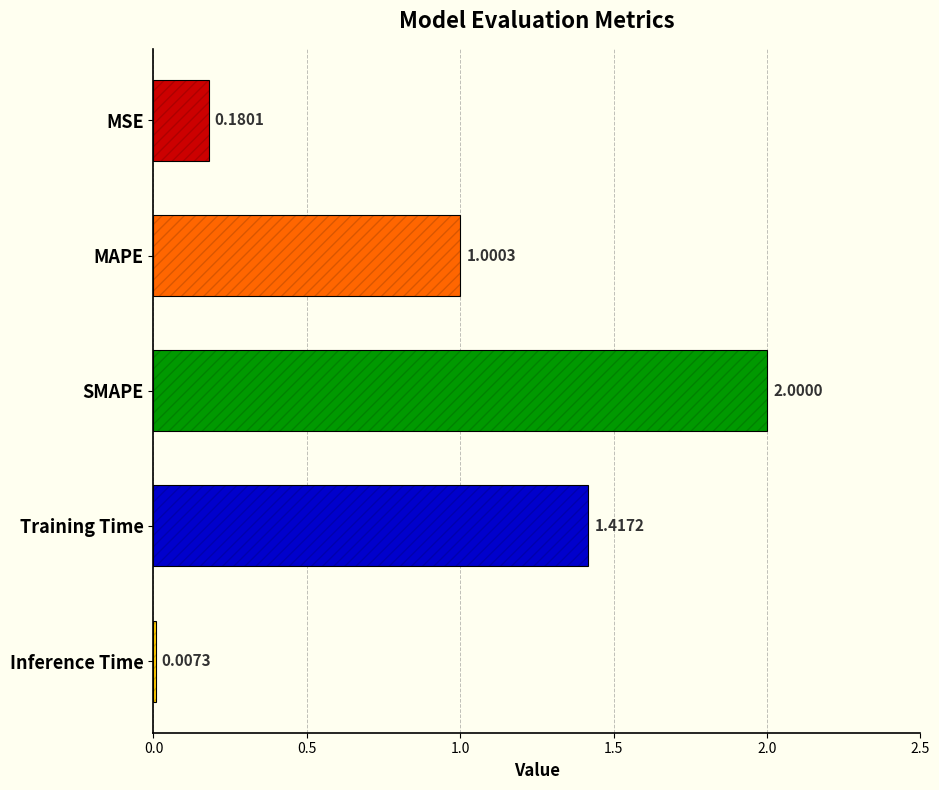

Which category has the highest value across all series?

SMAPE